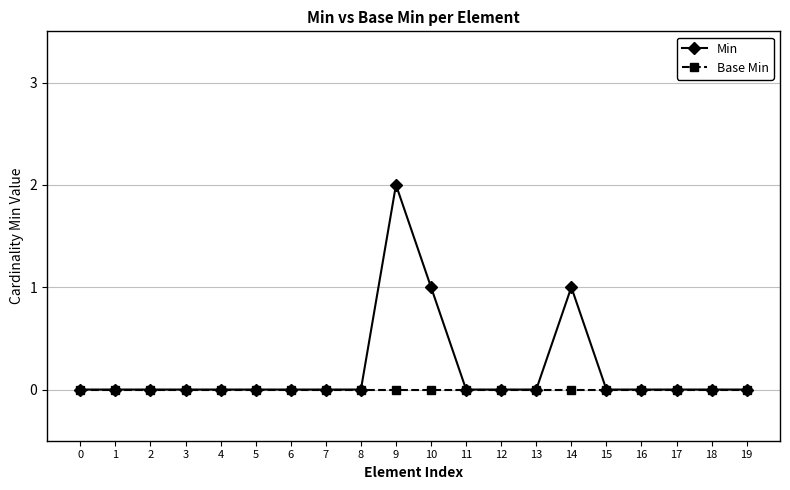

Rank the series by their average value, from lowest to highest.

Base Min, Min